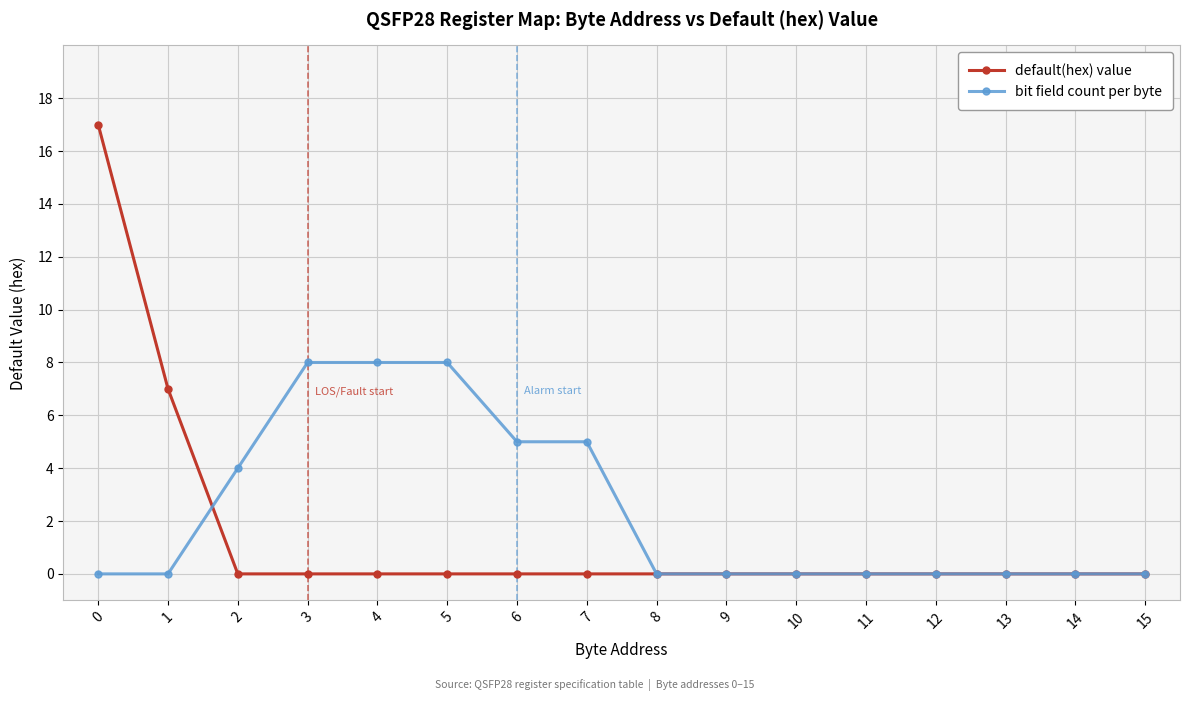

What are all the series names shown in the legend?

default(hex) value, bit field count per byte